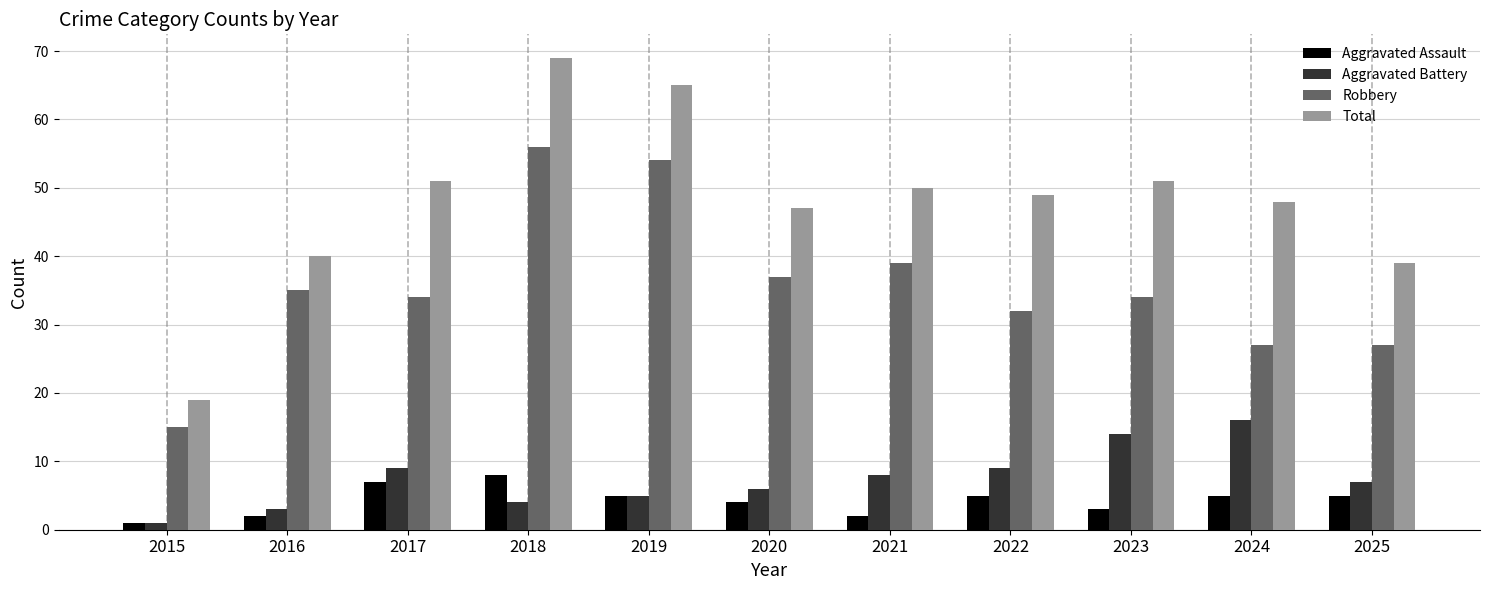

List the series in order of their peak value, highest first.

Total, Robbery, Aggravated Battery, Aggravated Assault